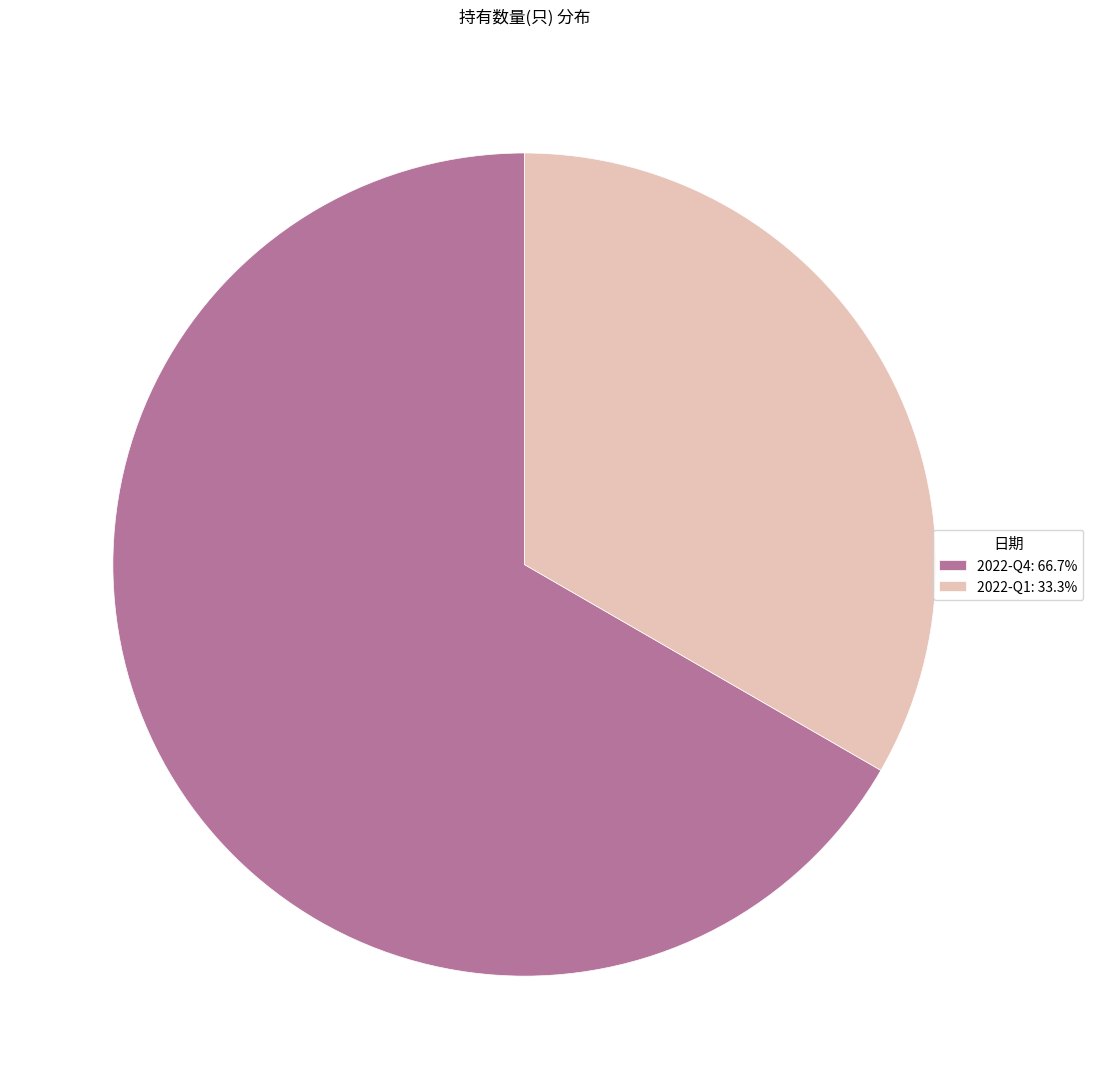

True or false: 2022-Q4 accounts for 67% of the total.

True